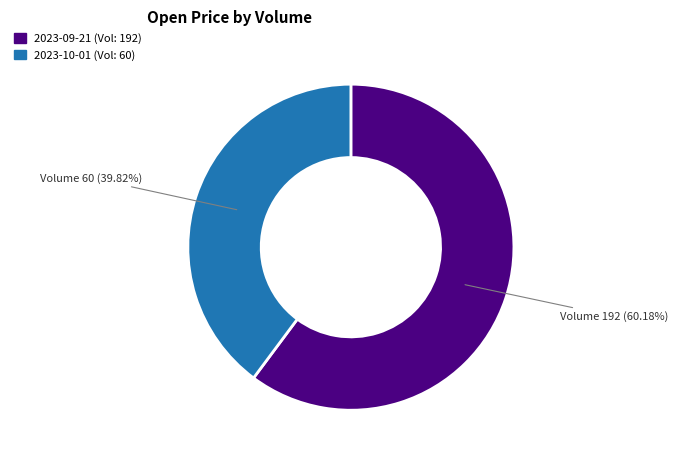

Combined, do 2023-09-21 (Vol: 192) and 2023-10-01 (Vol: 60) account for over 50%?

Yes